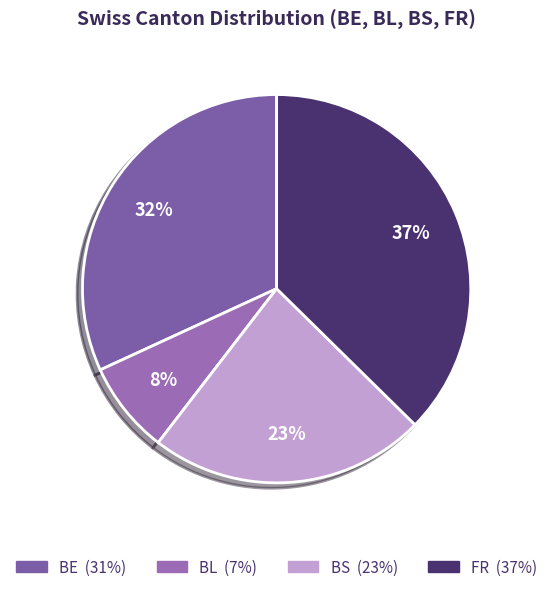

How many slices are in this pie chart?

4